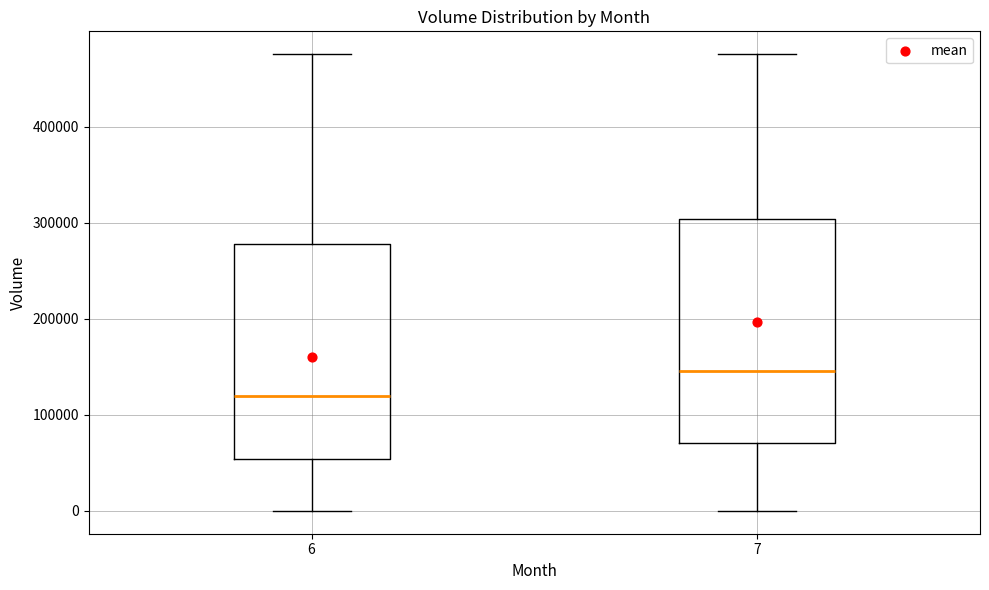

Which box has the lowest median line?

6